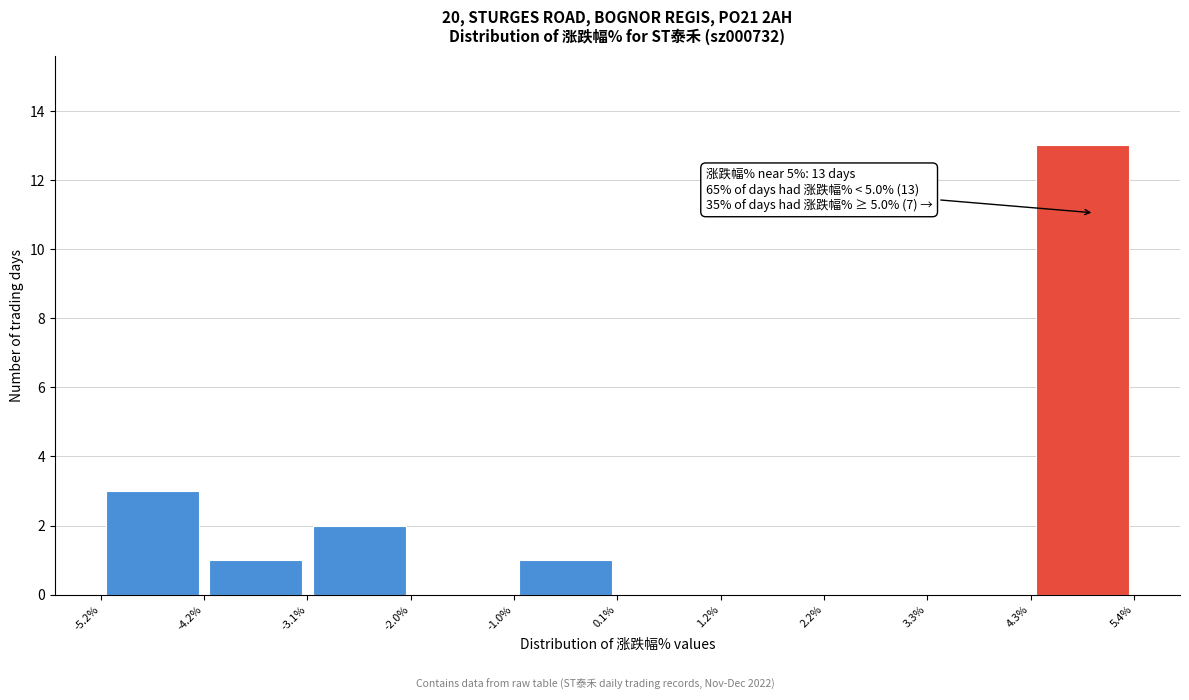

Which range on the x-axis has the tallest bar?

4.3% to 5.4%